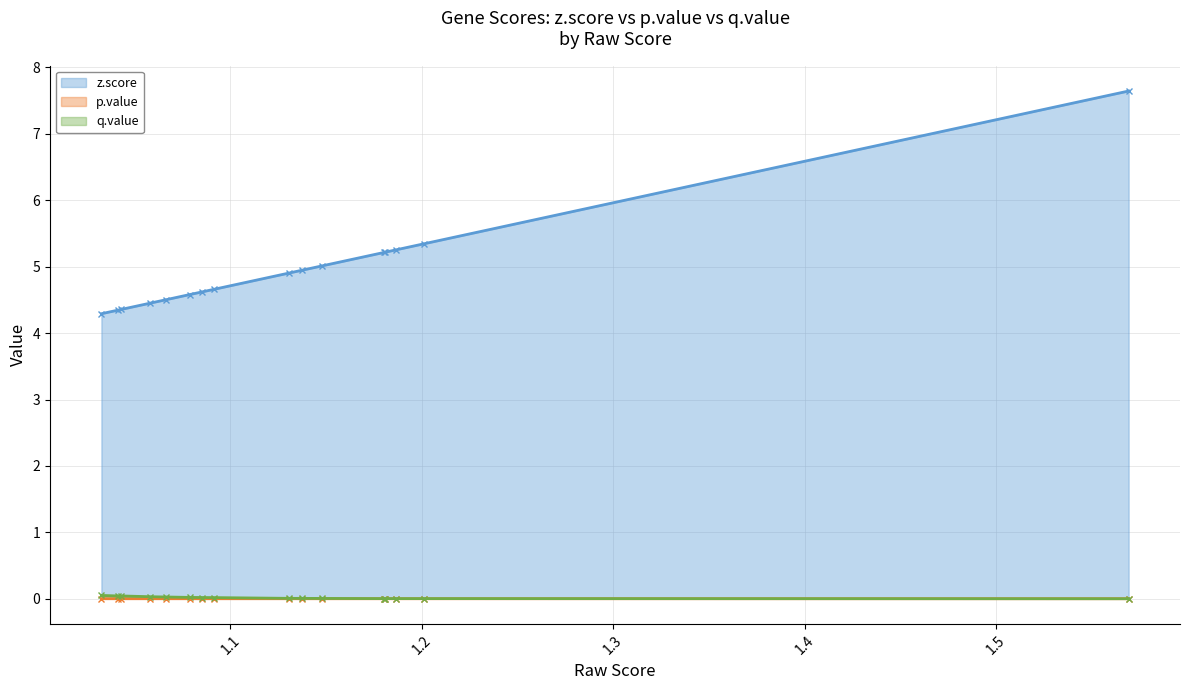

True or false: p.value and z.score cross at least once.

False